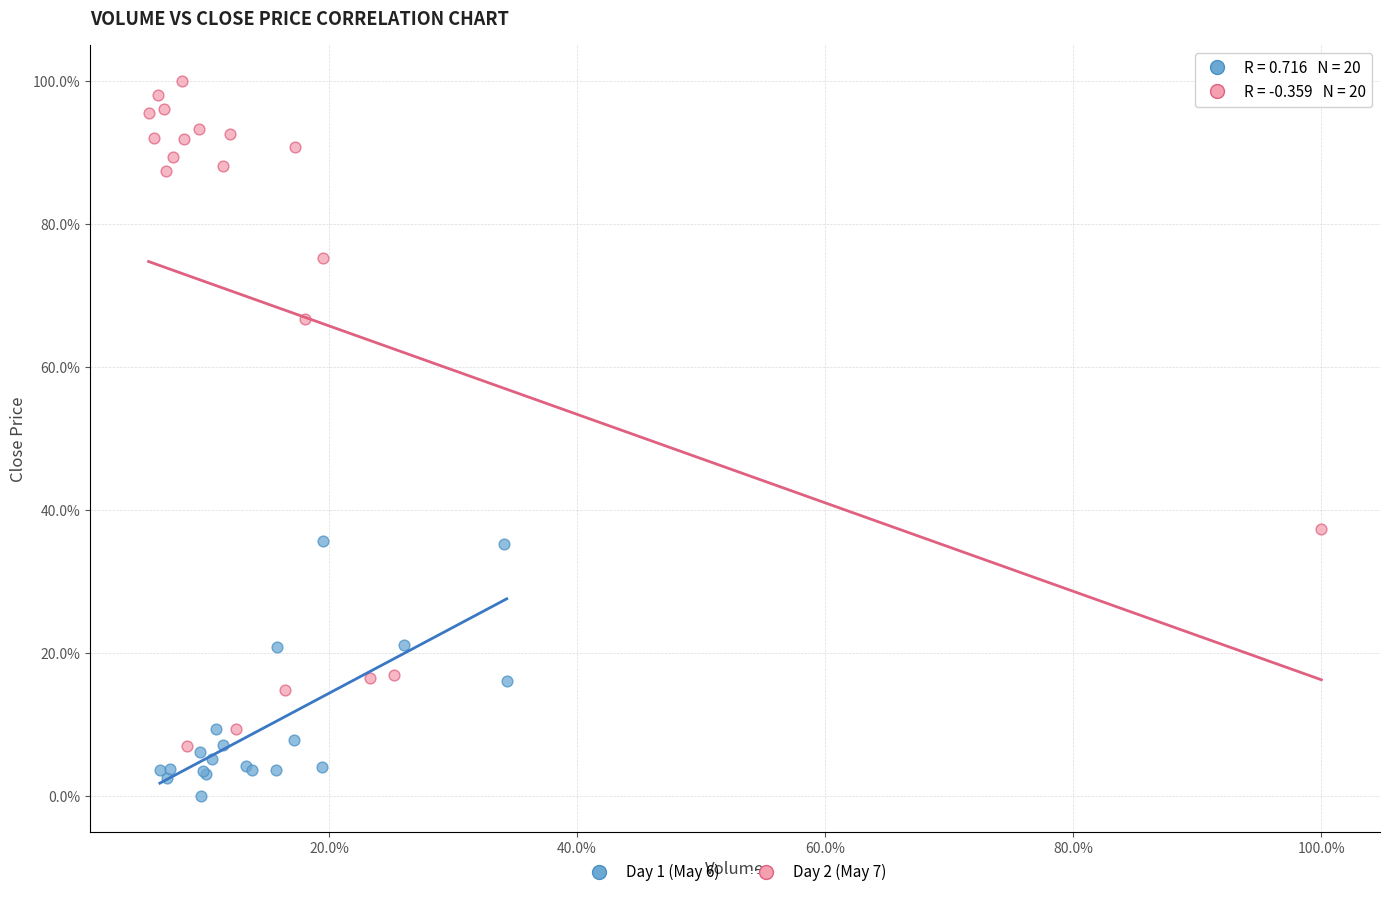

Which series has the widest spread of Y values?

Day 2 (May 7)